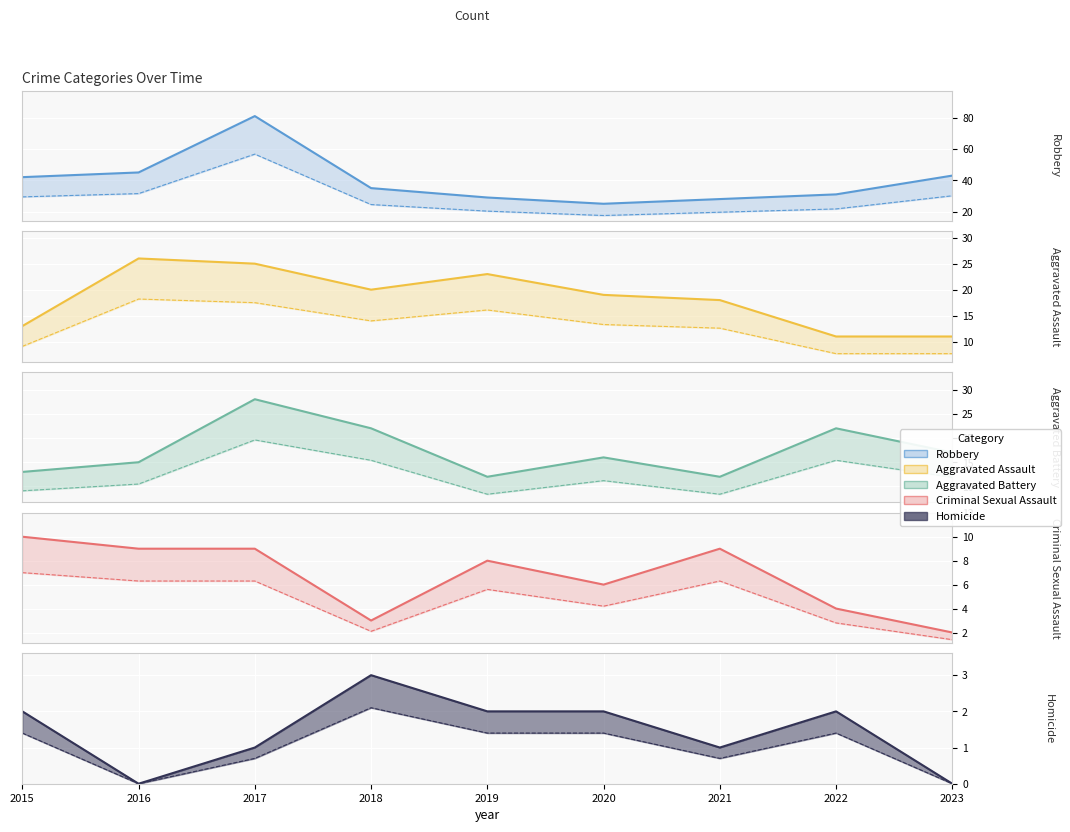

True or false: Aggravated Battery has a value of 15 at 2016.

True